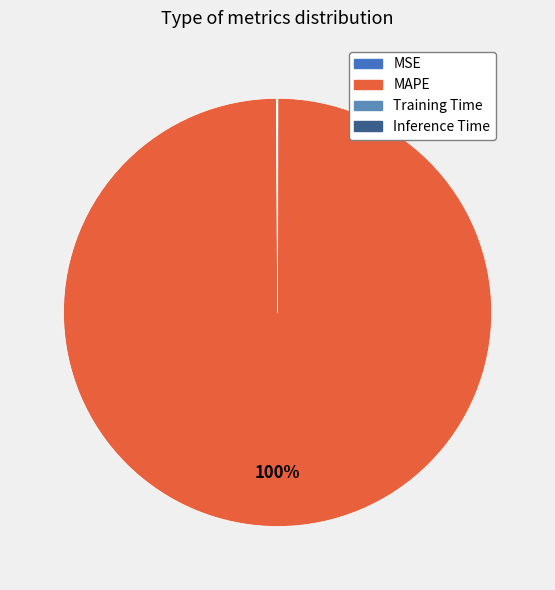

What is the majority slice?

MAPE